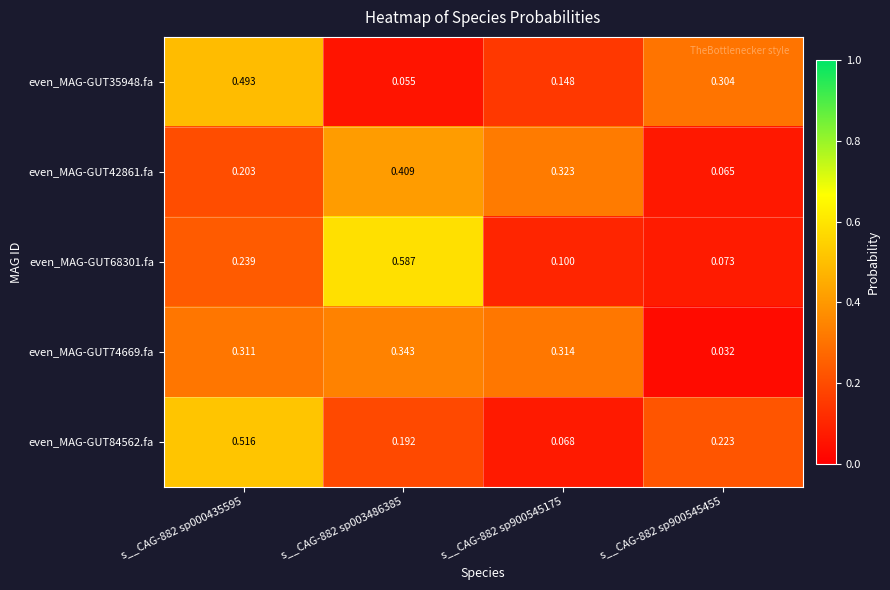

Is the value of even_MAG-GUT74669.fa at s__CAG-882 sp000435595 greater than the value of even_MAG-GUT84562.fa at s__CAG-882 sp000435595?

No